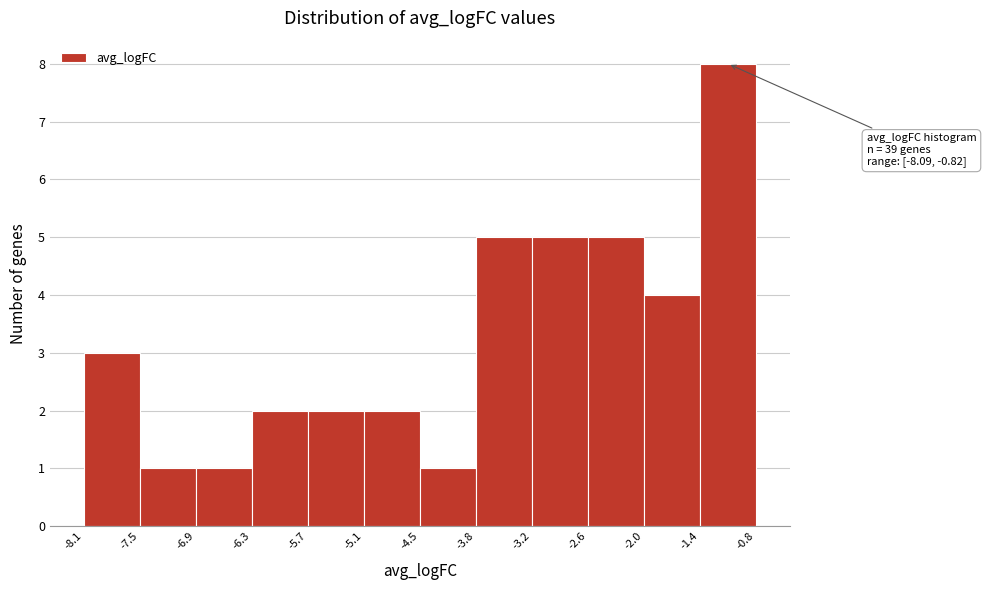

Over which range of the x-axis is the bar tallest?

-1.4 to -0.8